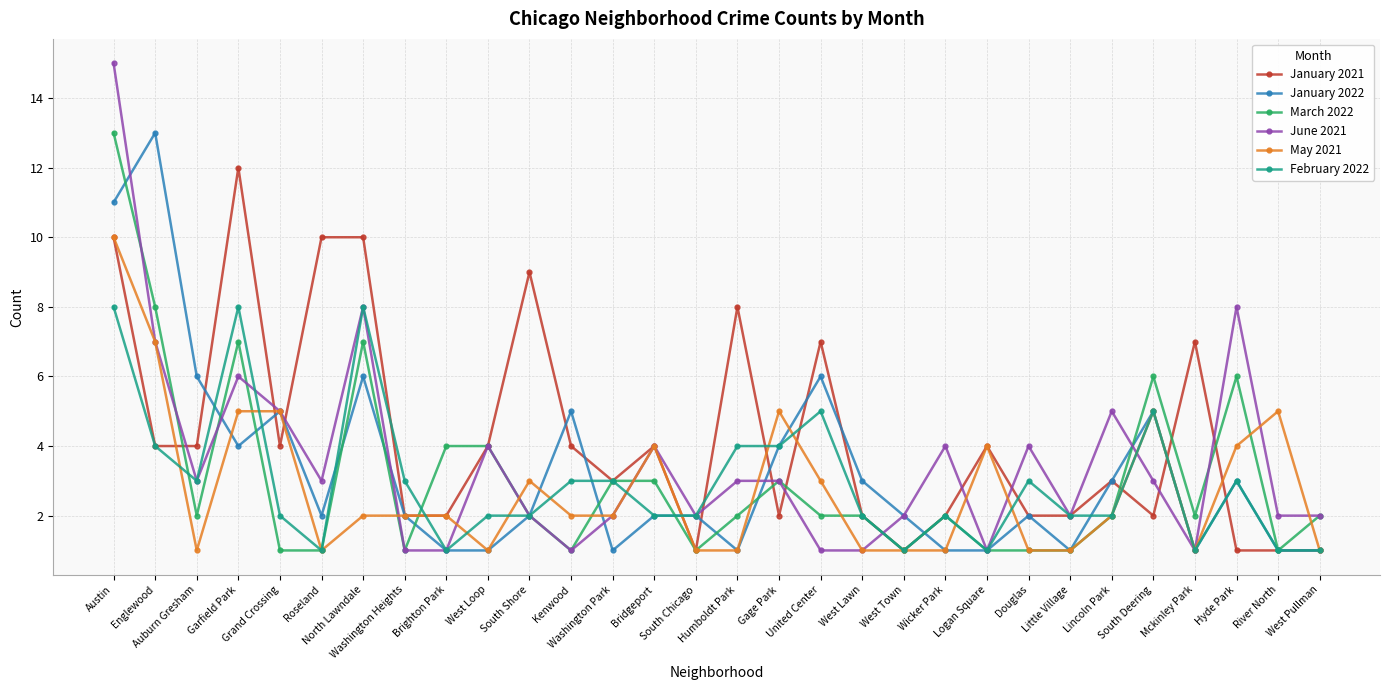

True or false: May 2021 and January 2021 cross at least once.

True